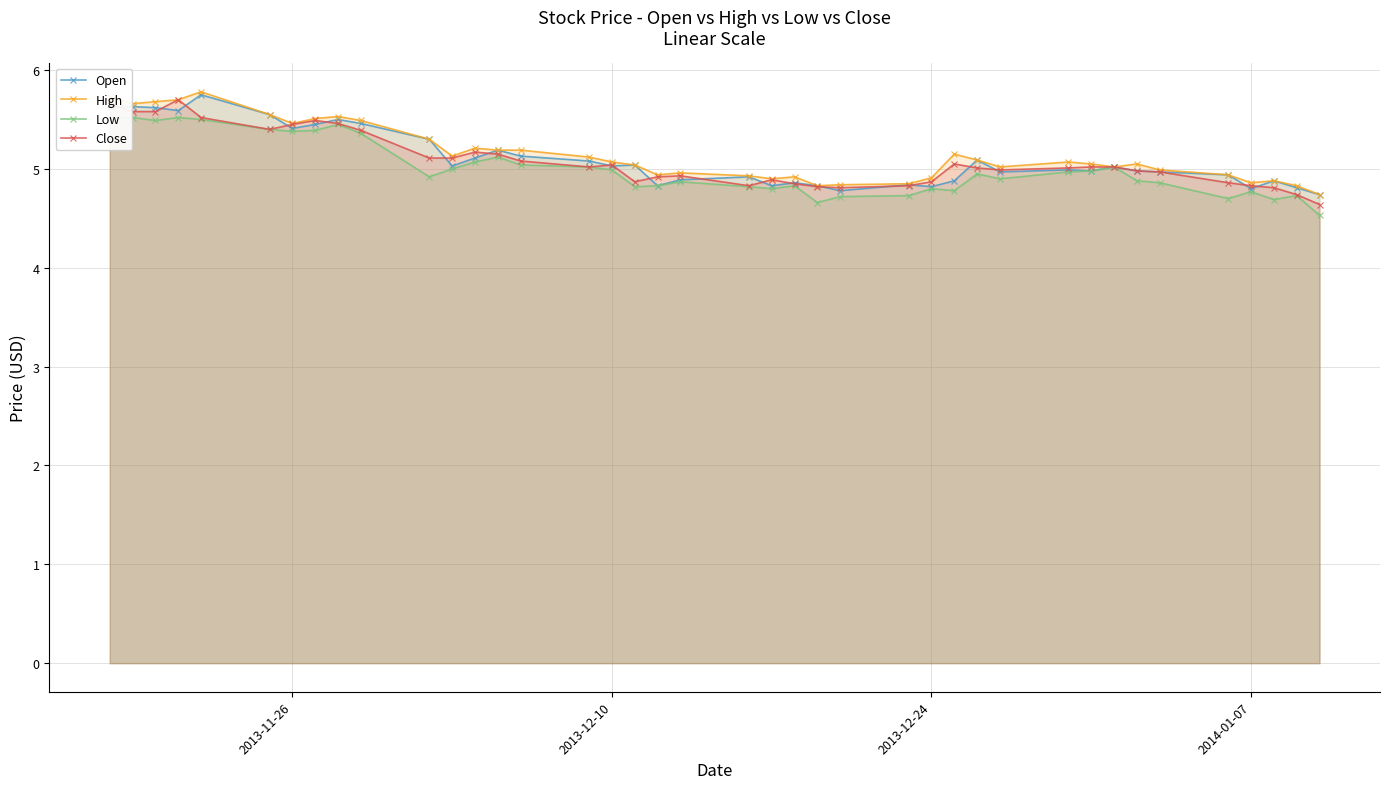

What is the lowest value of the Close series?

4.6